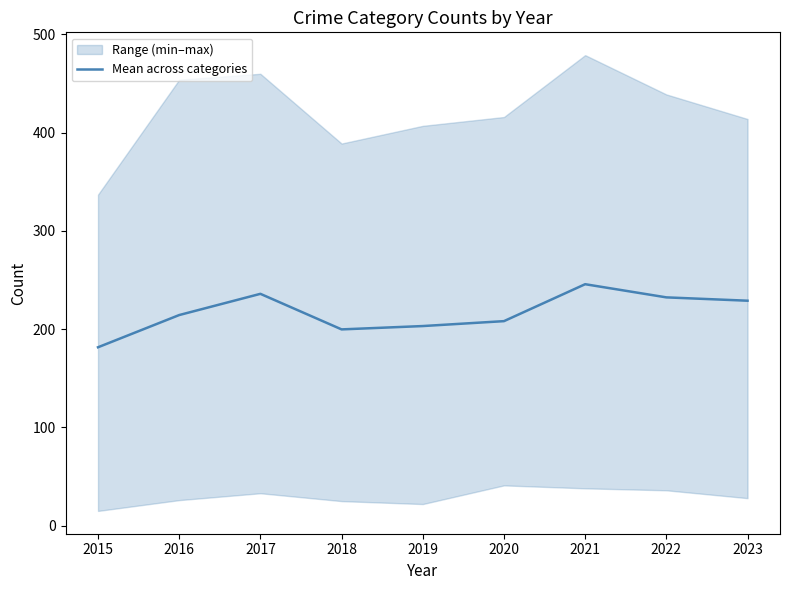

How many categories are shown in the chart?

9